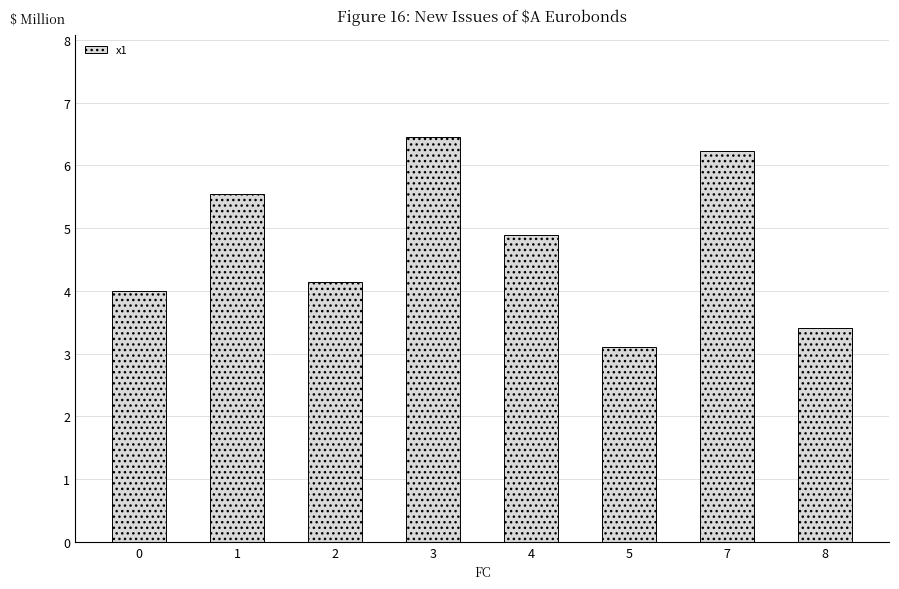

What is the difference between the maximum and minimum values?

3.4